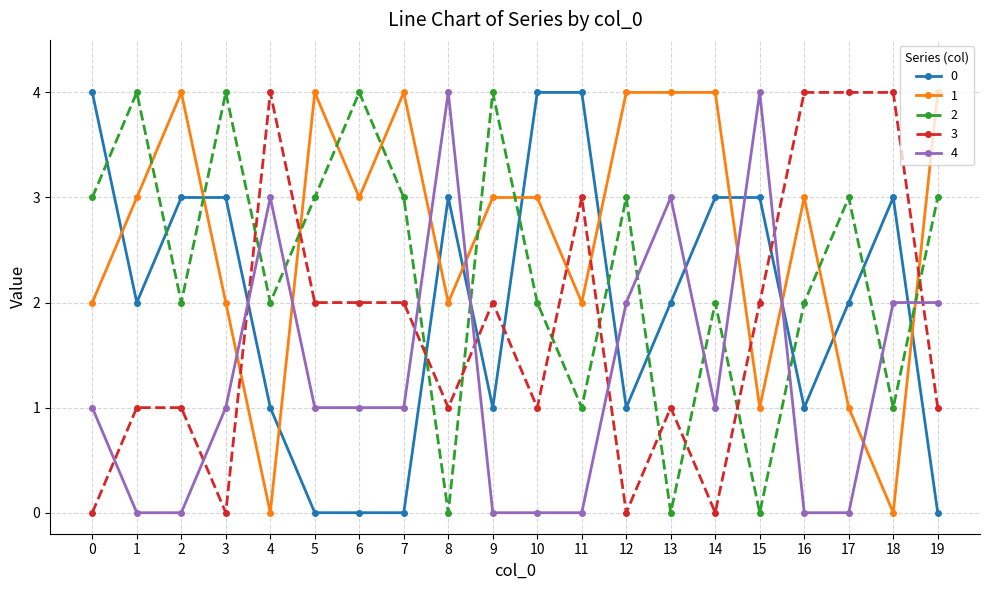

What is the total value across all series at 7?

10